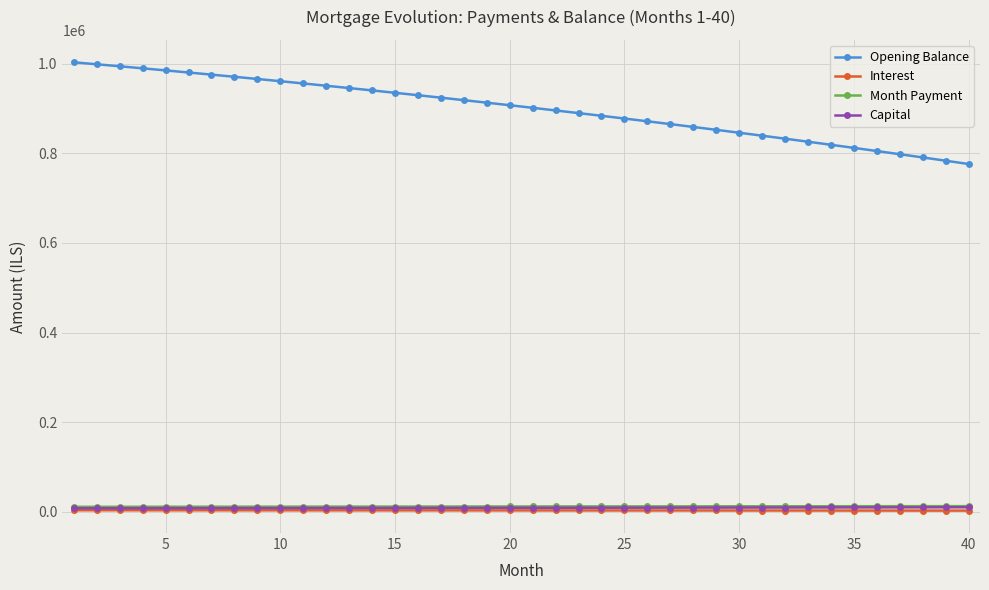

Which series has the largest total across all categories?

Opening Balance